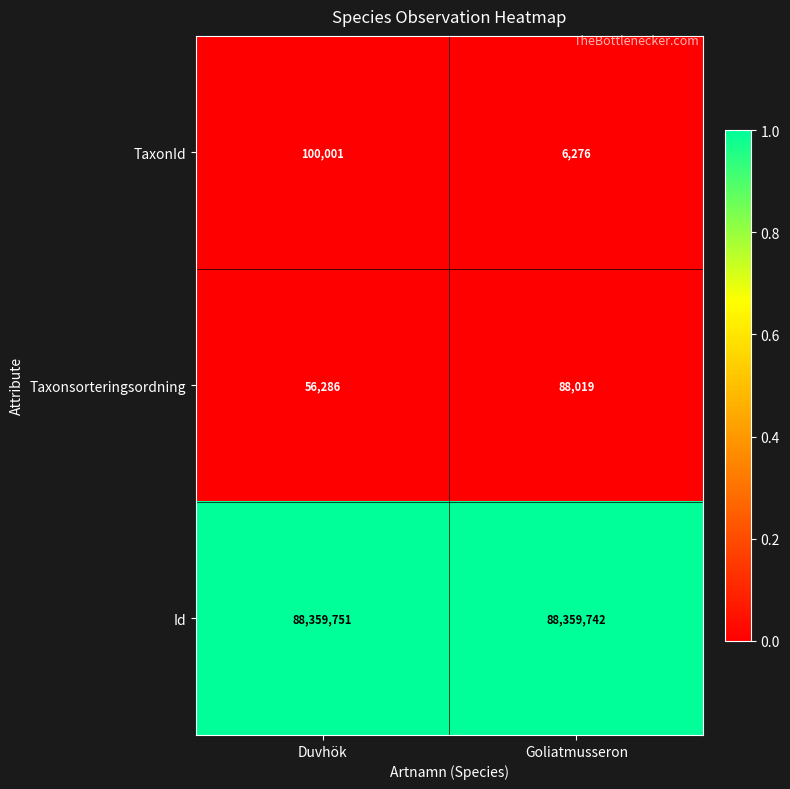

Which category has the highest value in the Id series?

Duvhök